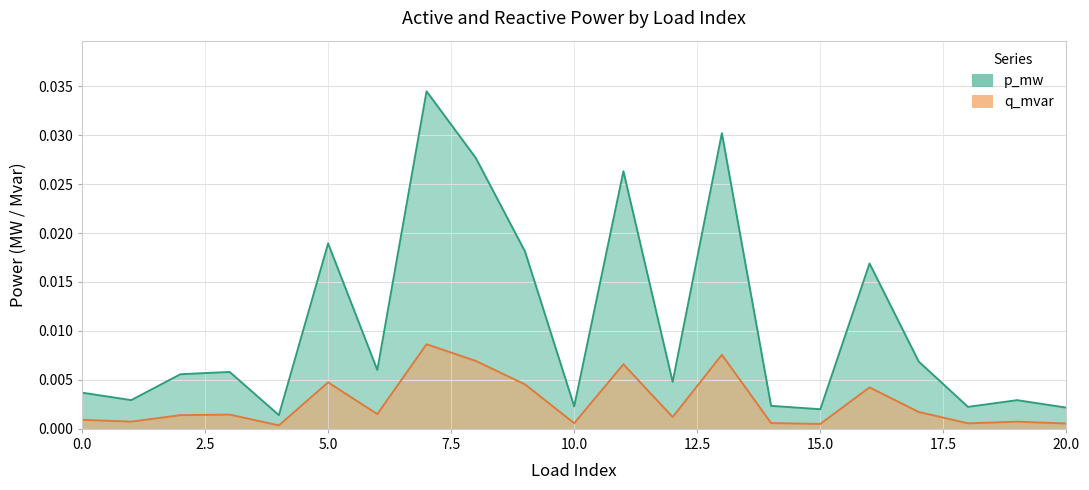

Which category has the highest value in the p_mw series?

7